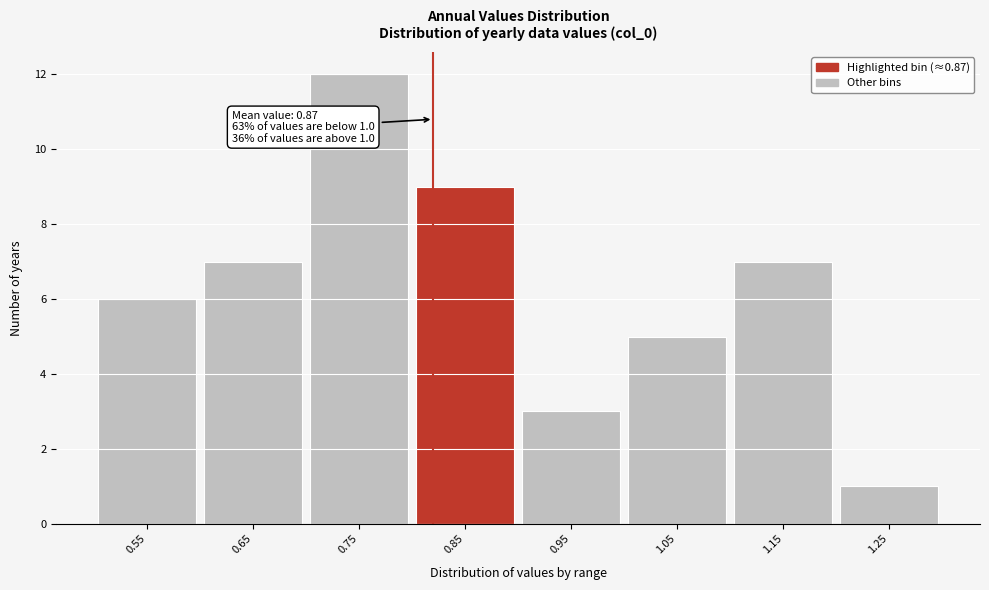

Reading left to right, list all the values displayed in this chart.

0.55=6	0.65=7	0.75=12	0.85=9	0.95=3	1.05=5	1.15=7	1.25=1